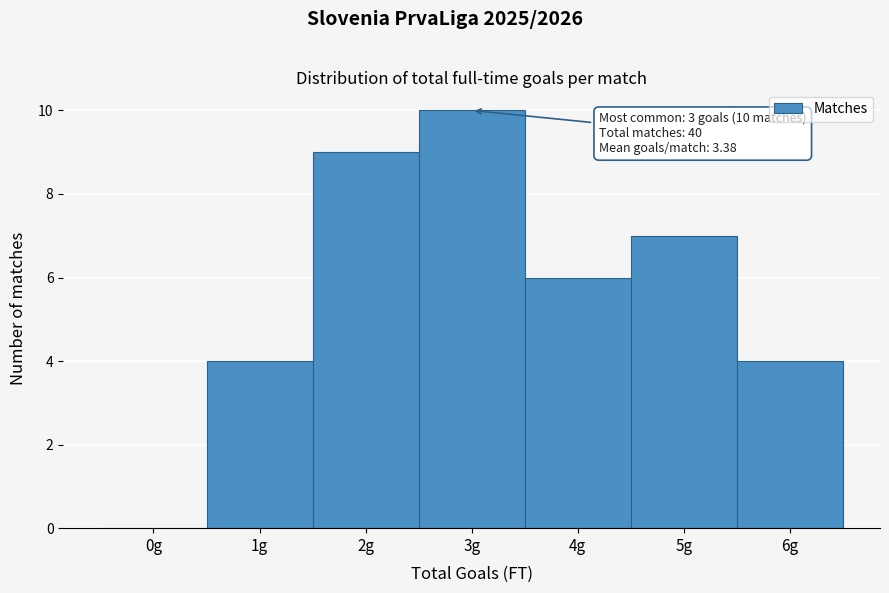

Reading left to right, what are all the values shown in this chart?

0g=0	1g=4	2g=9	3g=10	4g=6	5g=7	6g=4